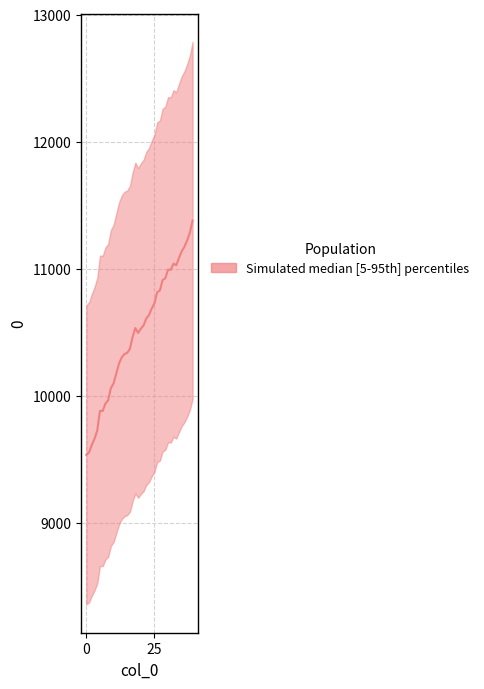

What is the value of the 39th point from the left?

11282.5